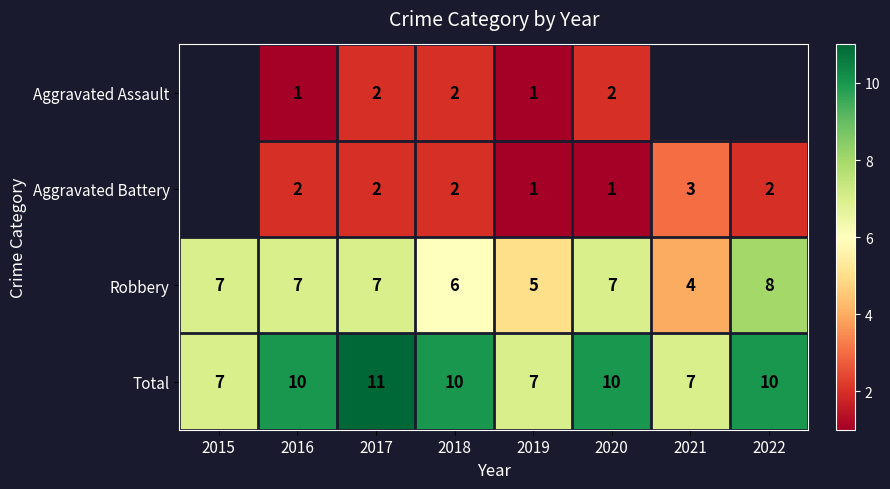

The Robbery series shows 4 at 2022. True or false?

False